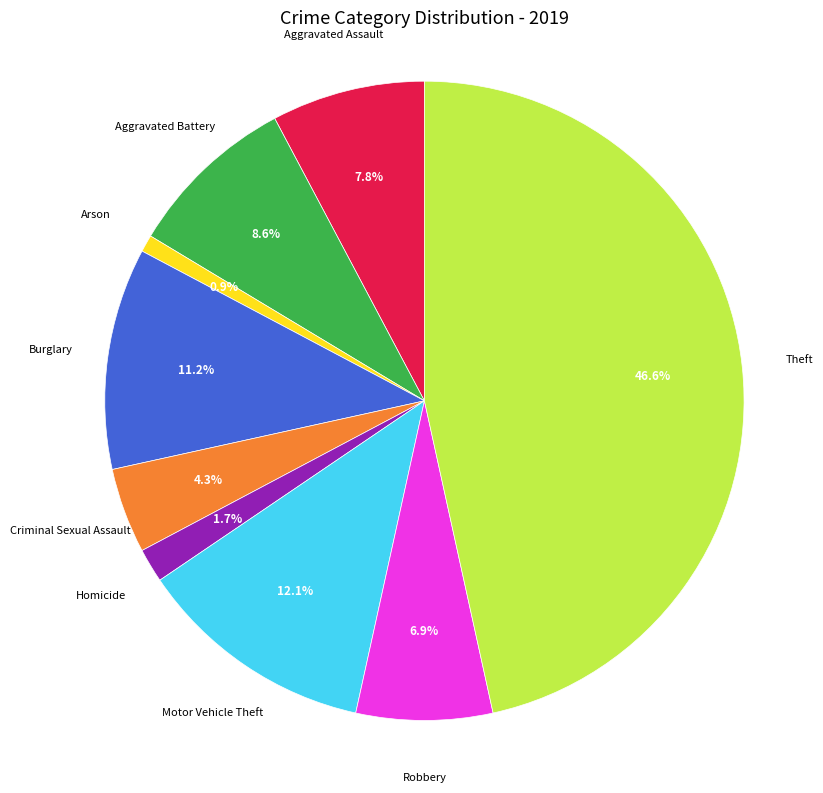

Is there a majority slice in this chart?

No